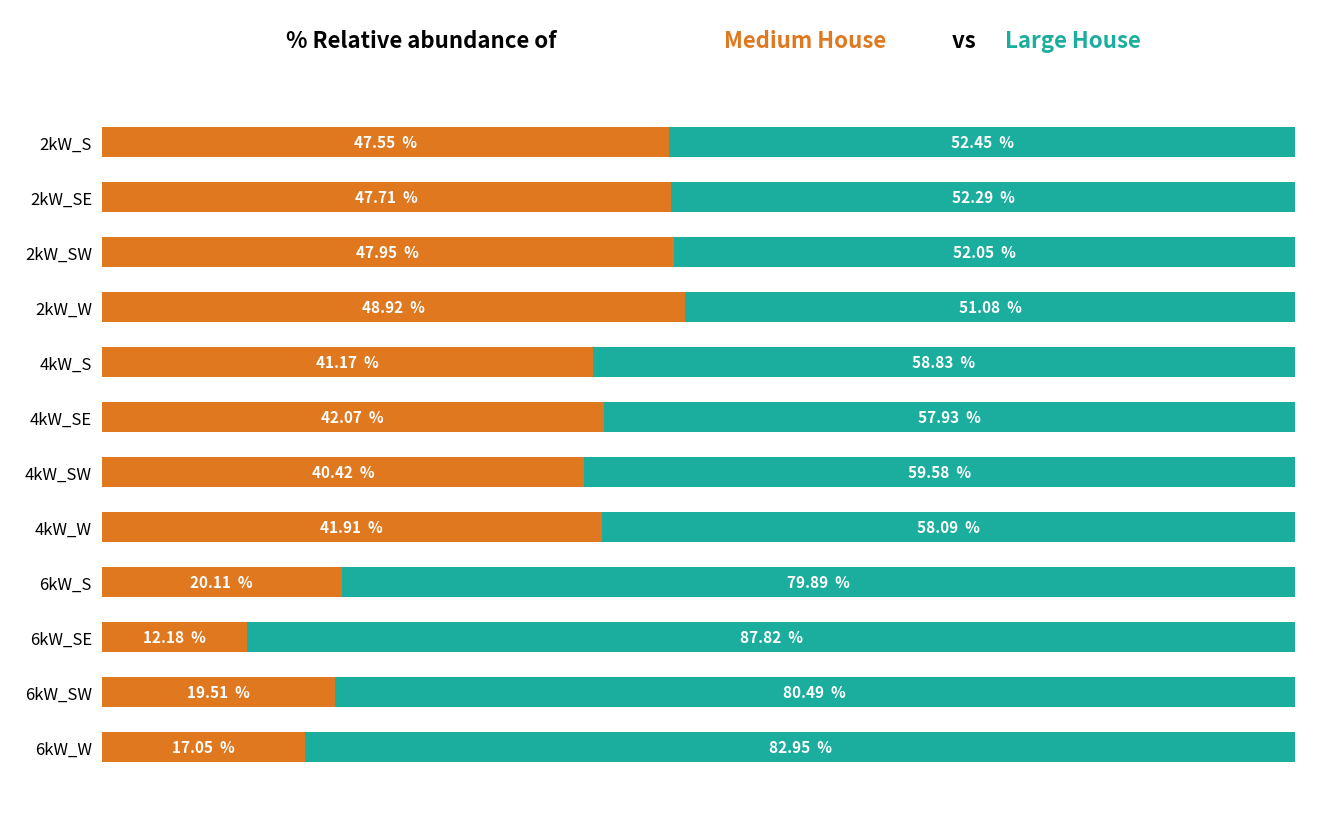

True or false: Large House has a value of 143.4 at 6kW_SE.

False